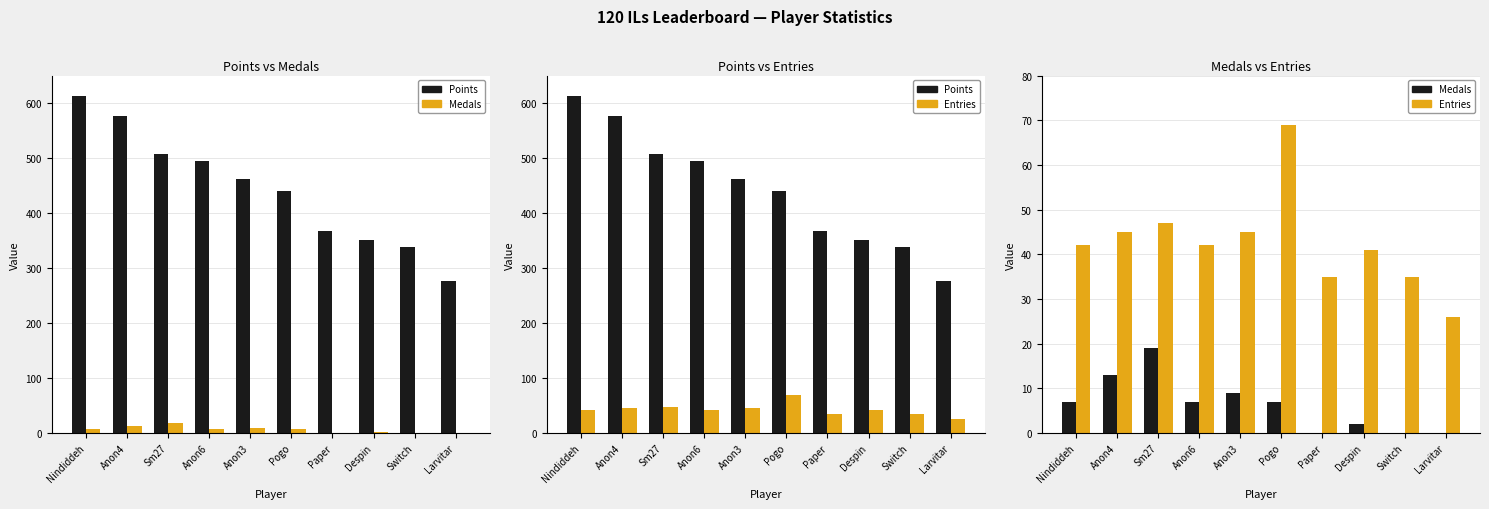

What is the label of the 3rd bar from the left?

Sm27